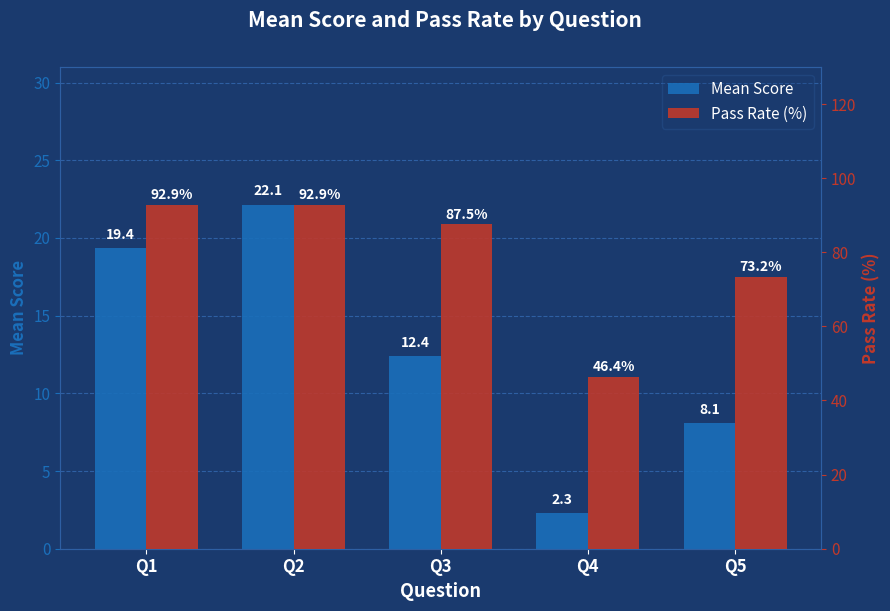

What is the average value of the Pass Rate (%) series?

78.6